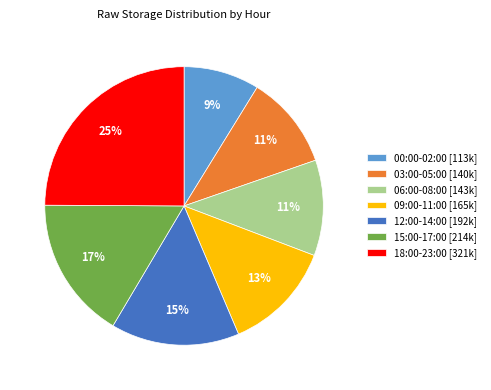

Is there any slice that represents more than half of the pie?

No